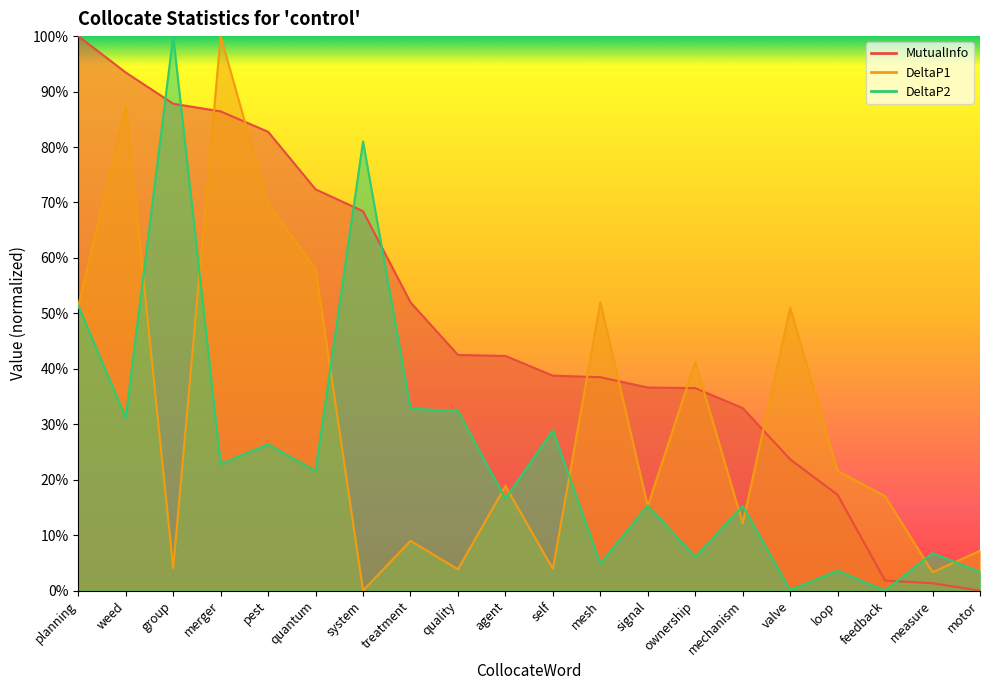

How many times do MutualInfo and DeltaP2 cross each other?

5